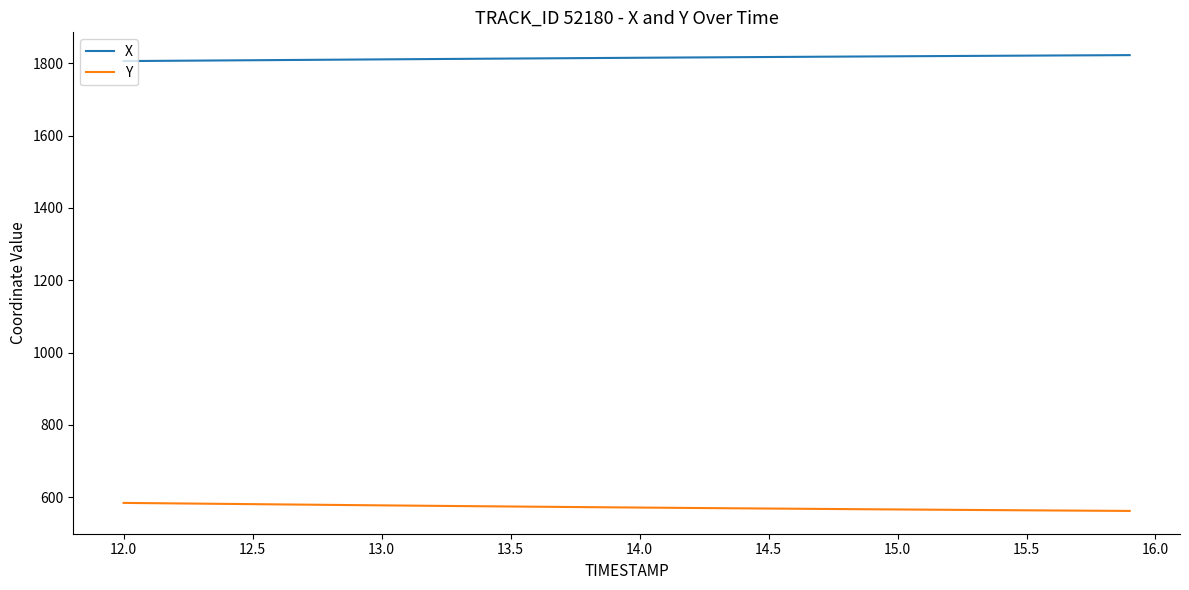

List the series in order of their overall mean, highest first.

X, Y